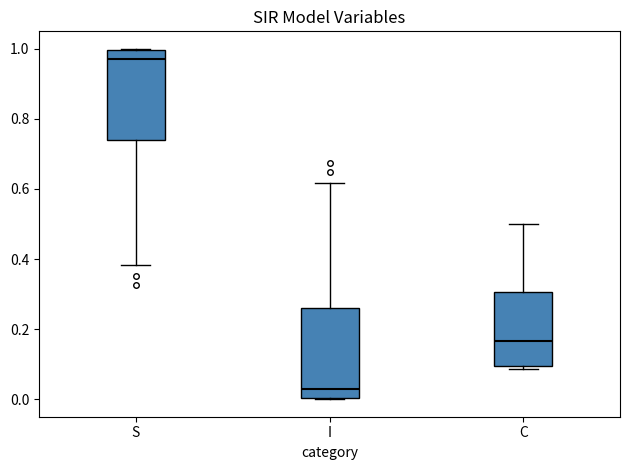

Which box has the lowest median line?

I